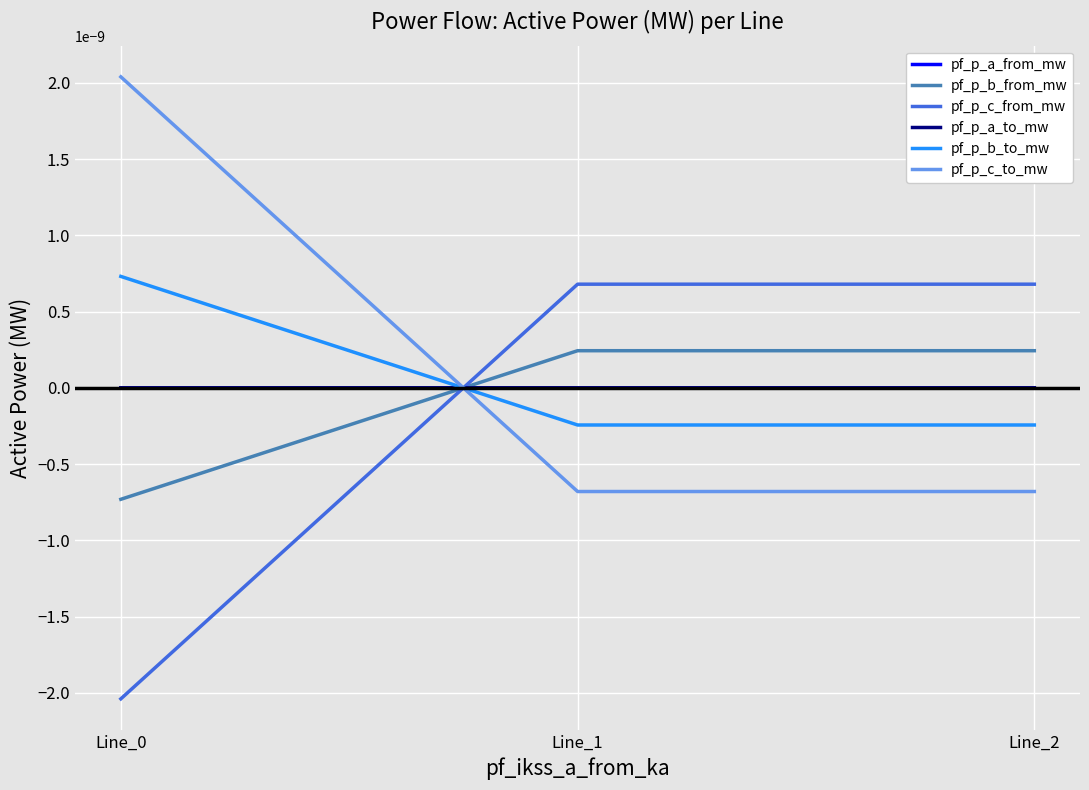

The value of pf_p_c_to_mw at Line_1 is -0.0. True or false?

False